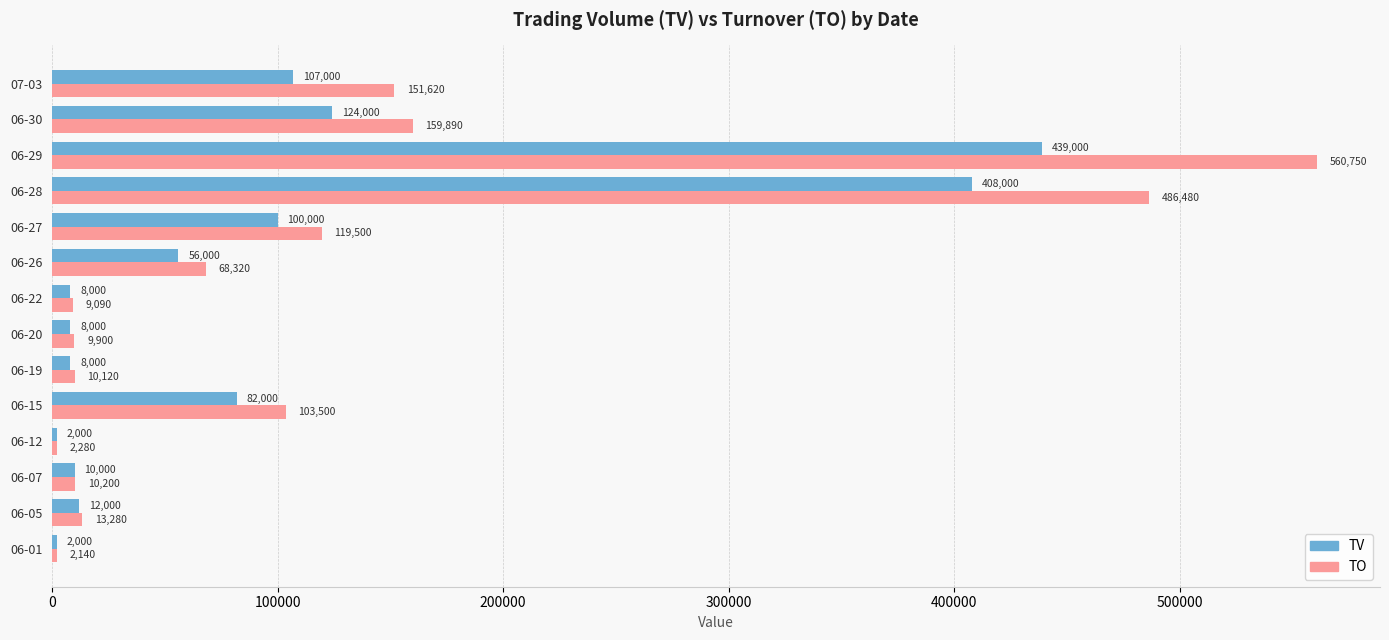

Rank the series by their average value, from lowest to highest.

TV, TO